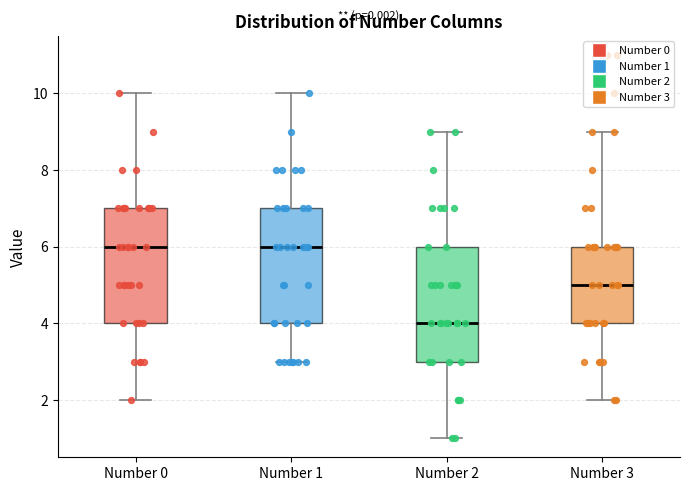

Reading left to right, read every box against the y-axis: the position of its median line, the range the box covers, and the ends of its whiskers. The values are not printed on the chart, so give them approximately, as read against the axis.

Number 0: median 6, box 4 to 7, whiskers 2 to 10
Number 1: median 6, box 4 to 7, whiskers 3 to 10
Number 2: median 4, box 3 to 6, whiskers 1 to 9
Number 3: median 5, box 4 to 6, whiskers 2 to 9